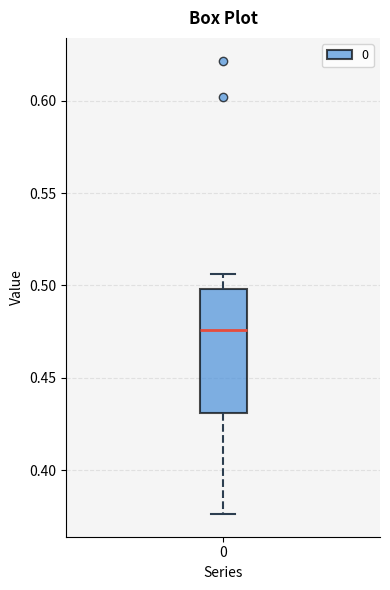

Where is the upper edge of the box at x = 0 on the y-axis? The values are not printed on the chart, so give them approximately, as read against the axis.

0.500